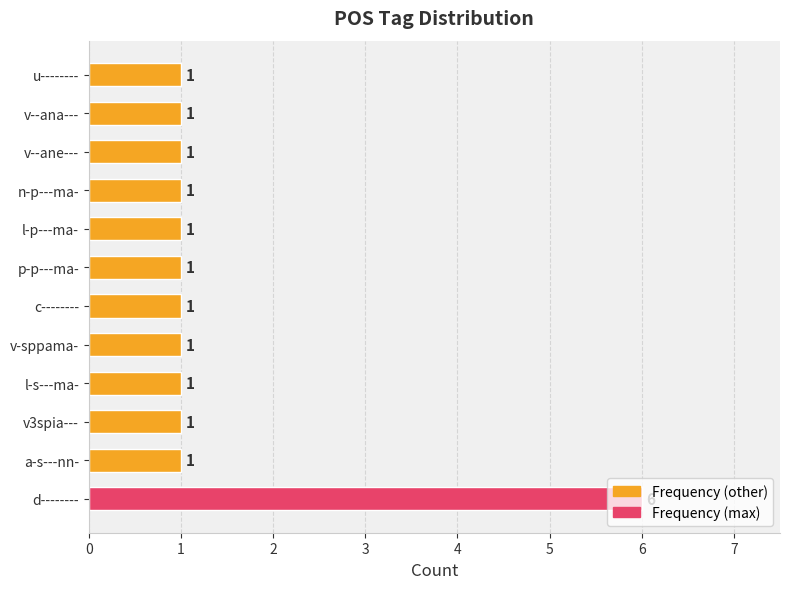

What is the greatest value displayed?

6